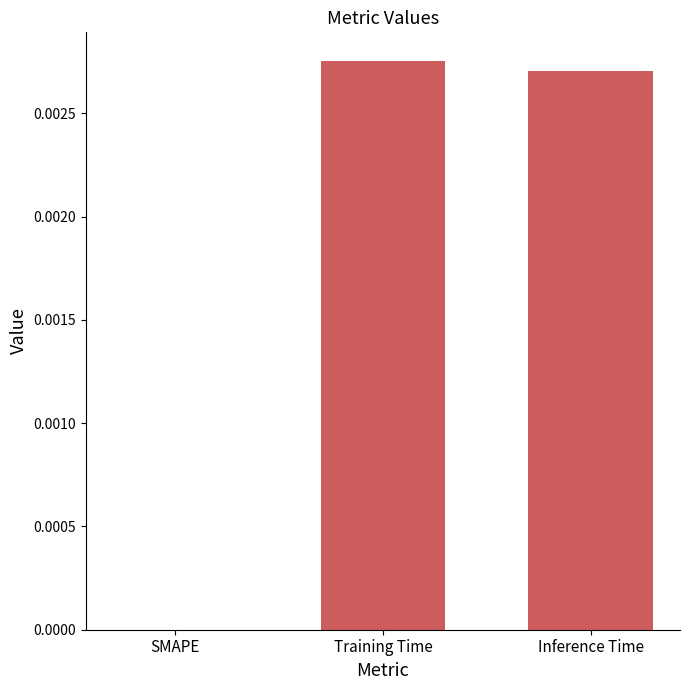

Are the bars grouped side by side (vs. stacked)?

No